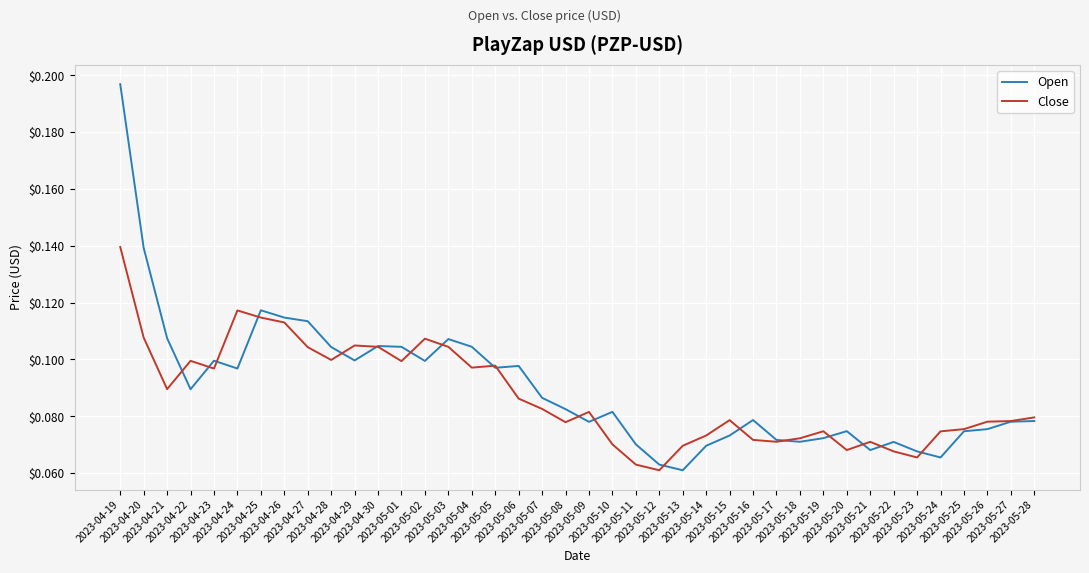

Which series has the widest spread of values?

Open